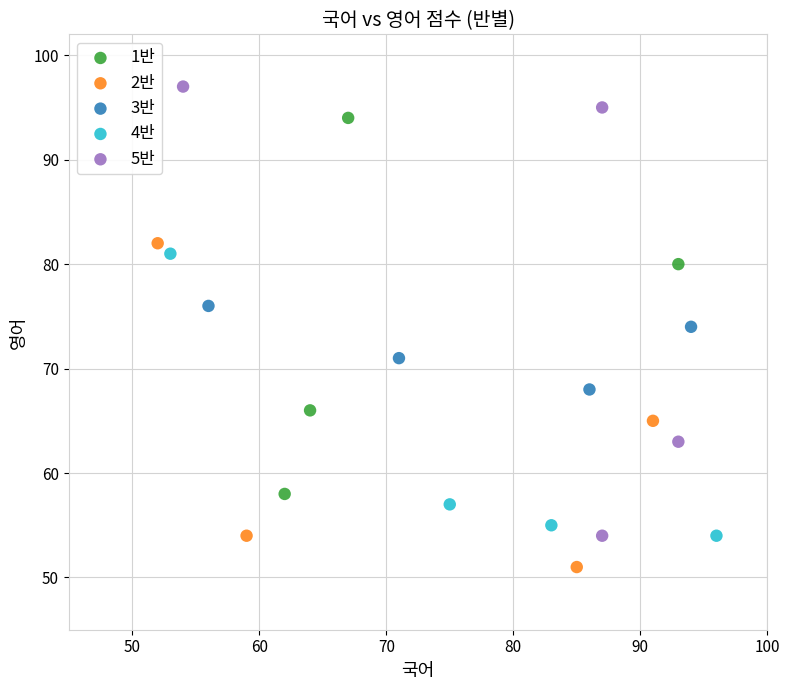

Which series has the largest Y range (max minus min)?

5반